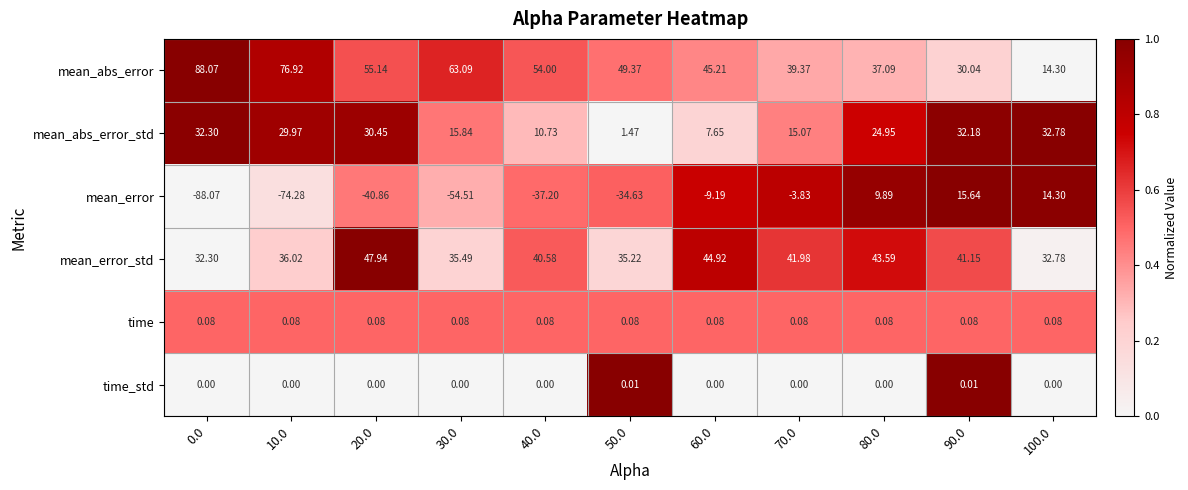

Which series changed the most between 10.0 and 60.0?

mean_error